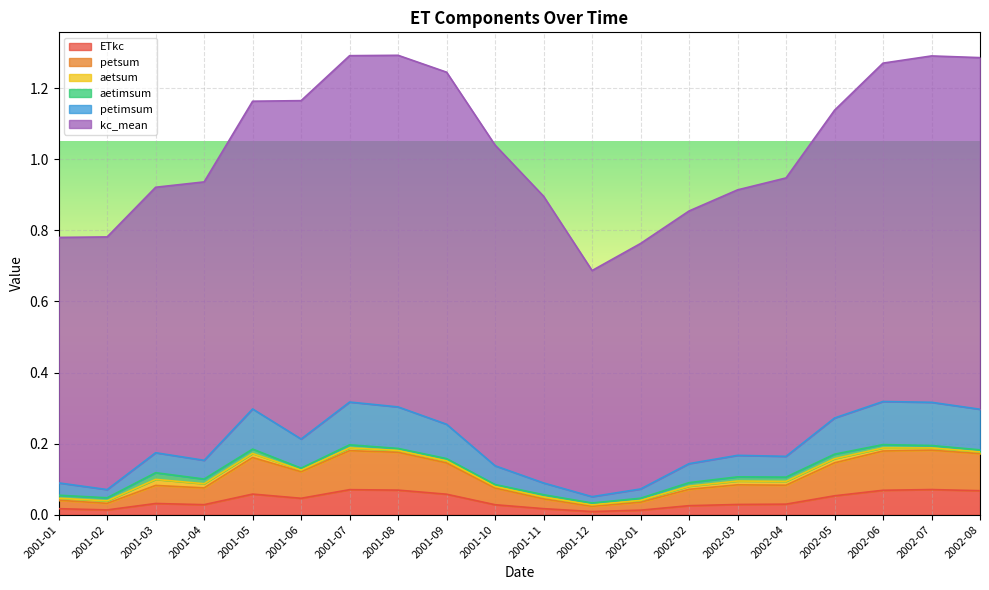

What are all the series names shown in the legend?

ETkc, petsum, aetsum, aetimsum, petimsum, kc_mean